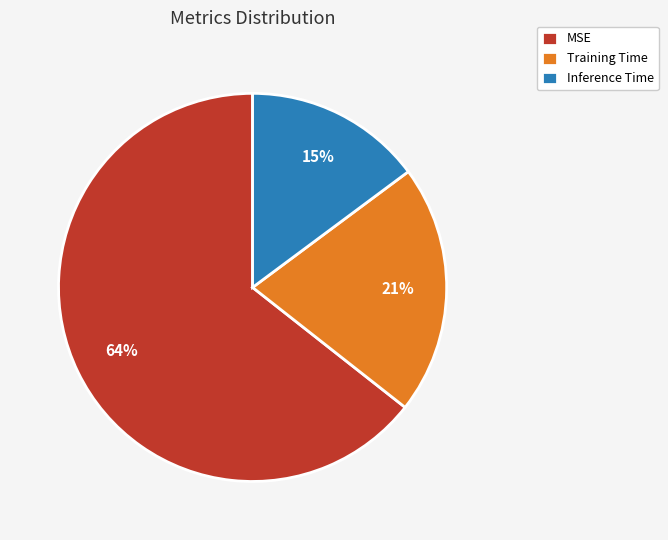

To the nearest percent, what portion does Training Time represent?

21%